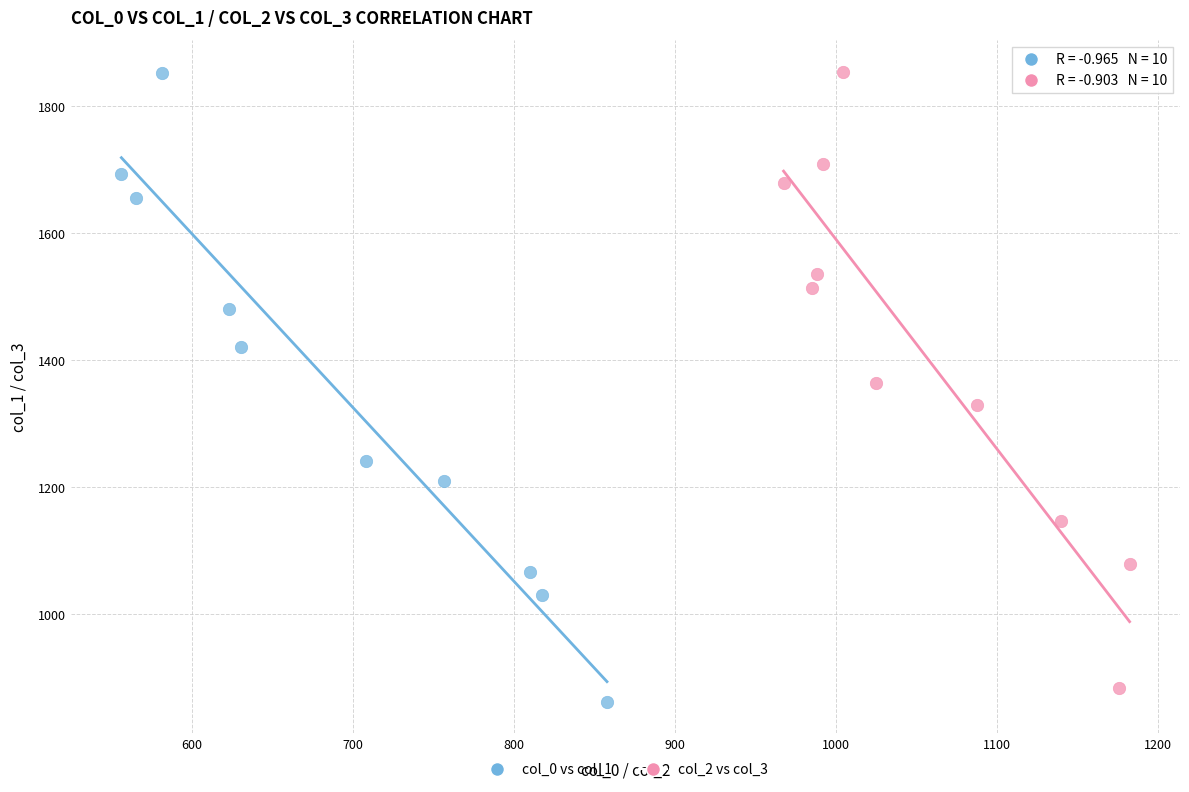

Which series has the largest Y range (max minus min)?

col_0 vs col_1